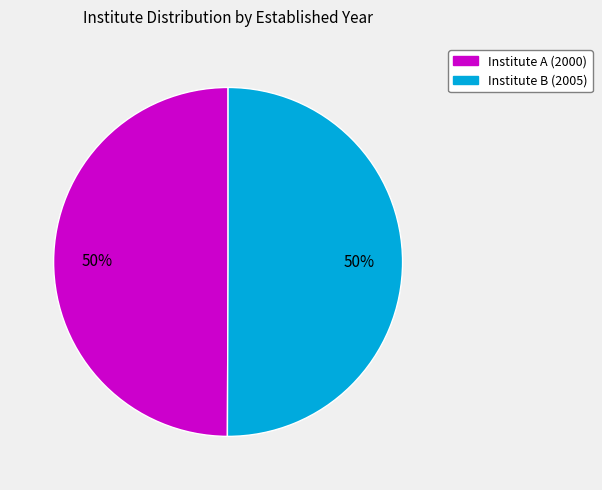

True or false: Institute B accounts for 50% of the total.

True